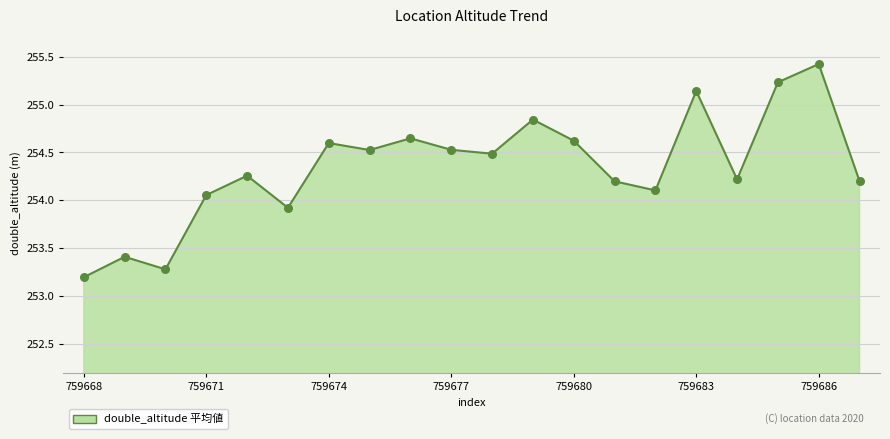

What is the maximum value shown in the chart?

255.4